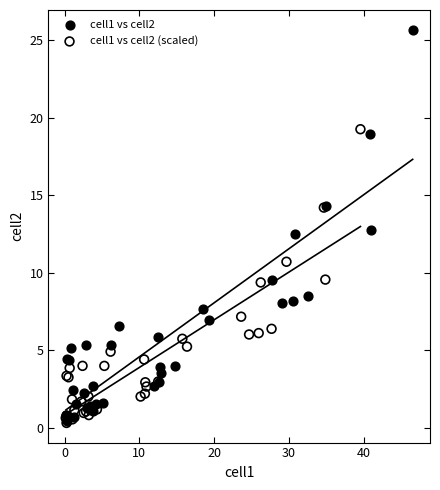

Which series has the widest spread of Y values?

cell1 vs cell2